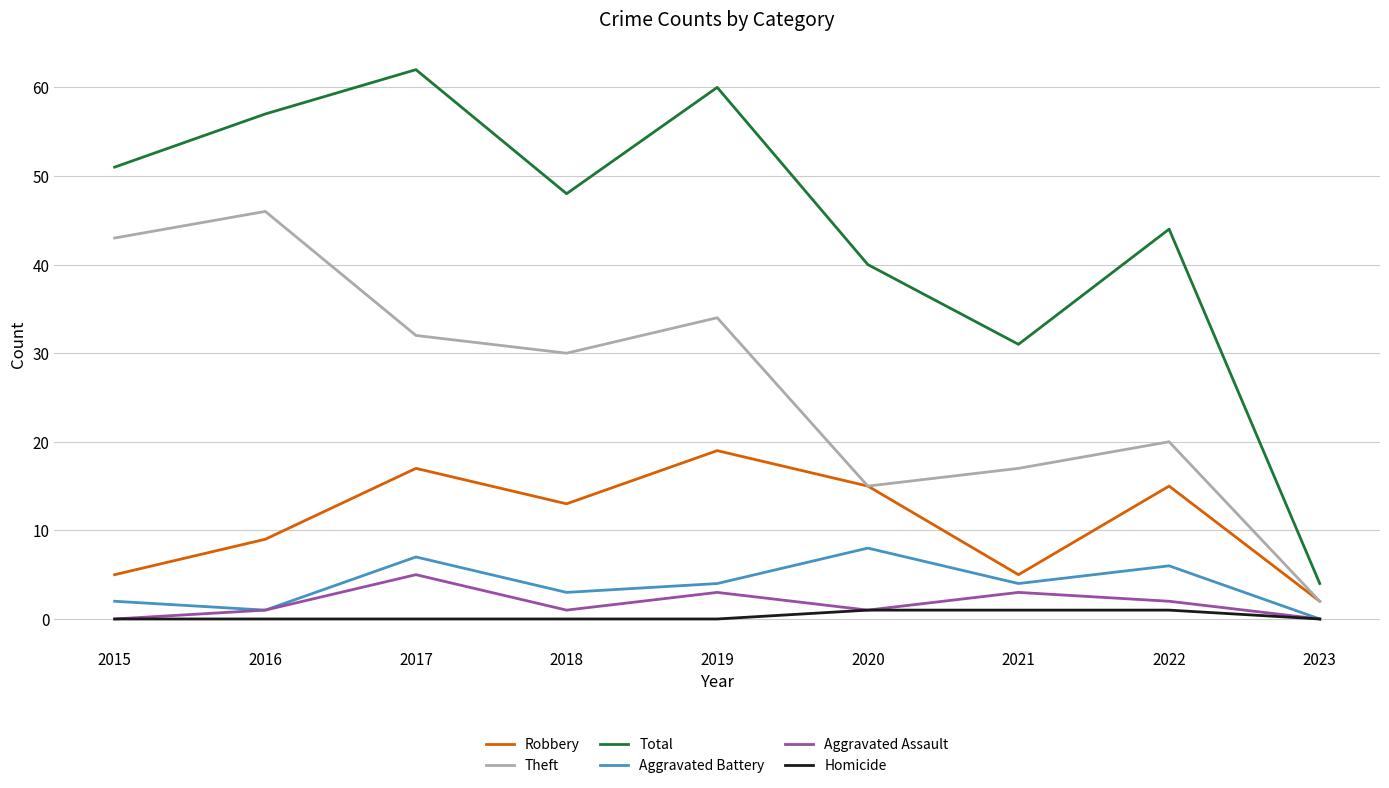

Where does the Robbery series first go above 13?

2017